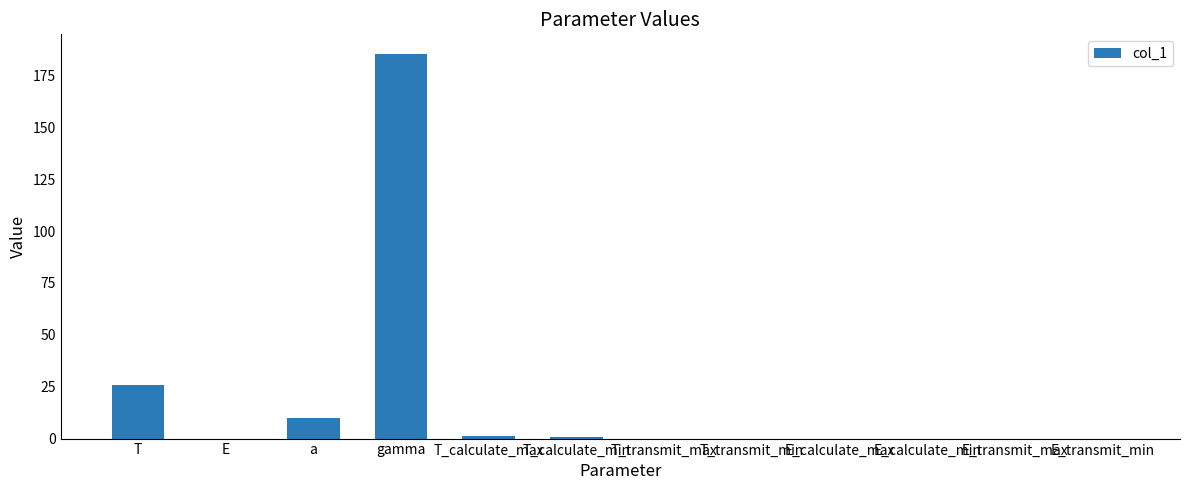

True or false: the data shows 0.0 at T_transmit_max.

True